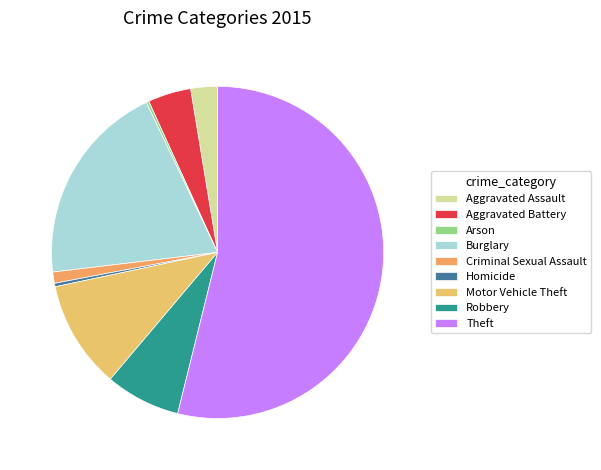

Is it true that Motor Vehicle Theft is 11% of the pie?

True